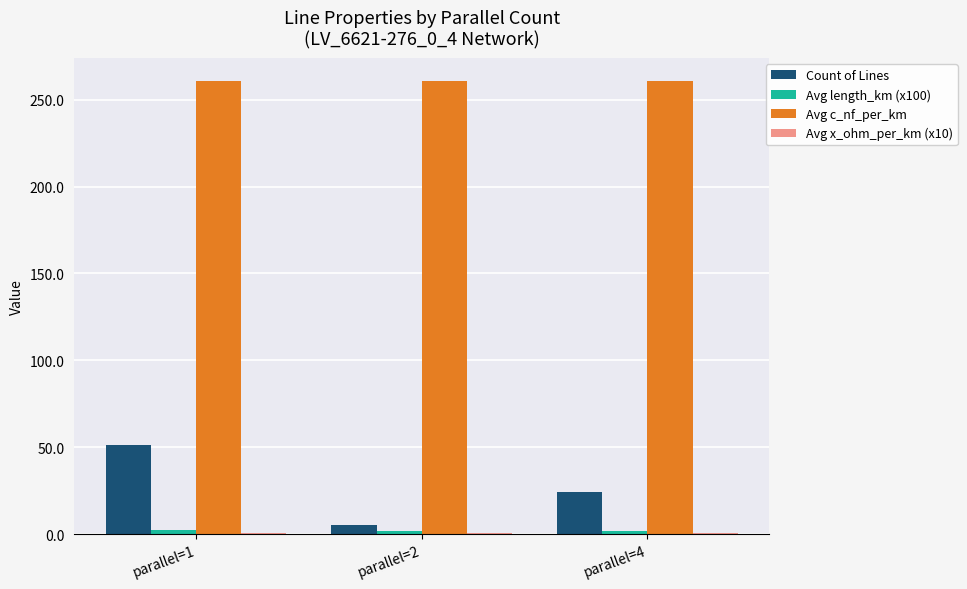

At which category is the sum across all series the highest?

parallel=1